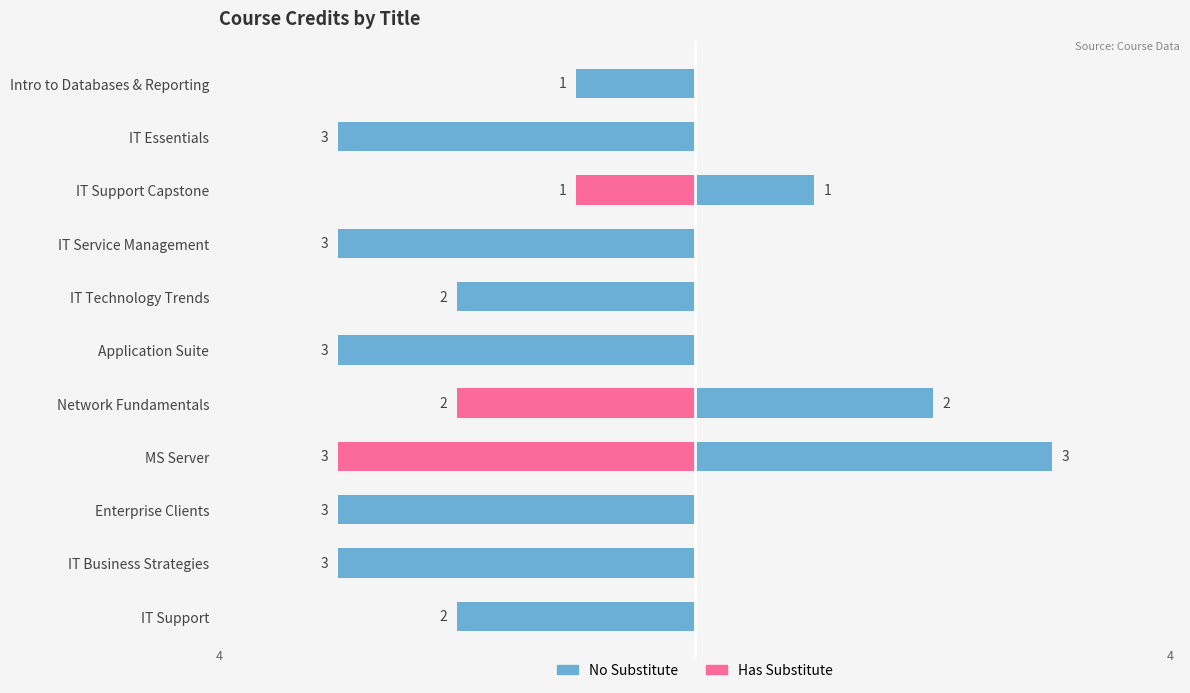

What is the label of the 4th bar from the right?

IT Service Management